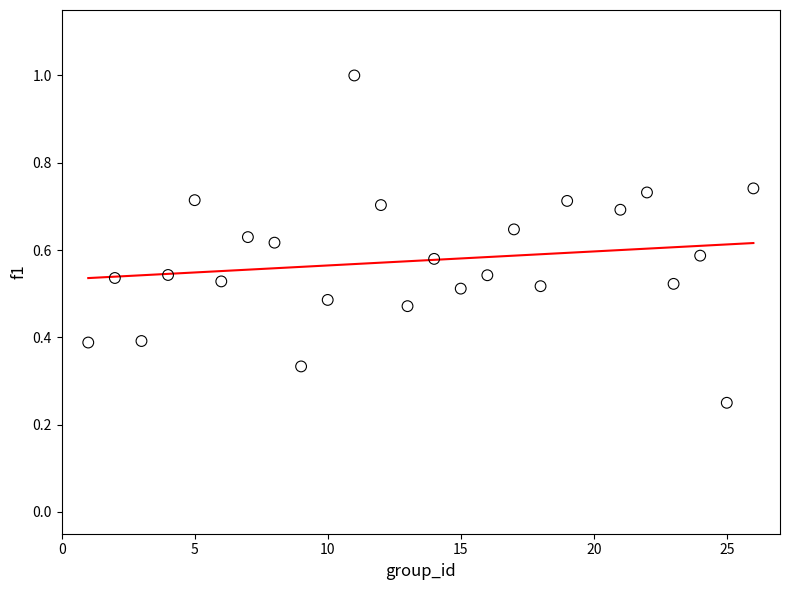

What is the range of X values (max minus min)?

25.0